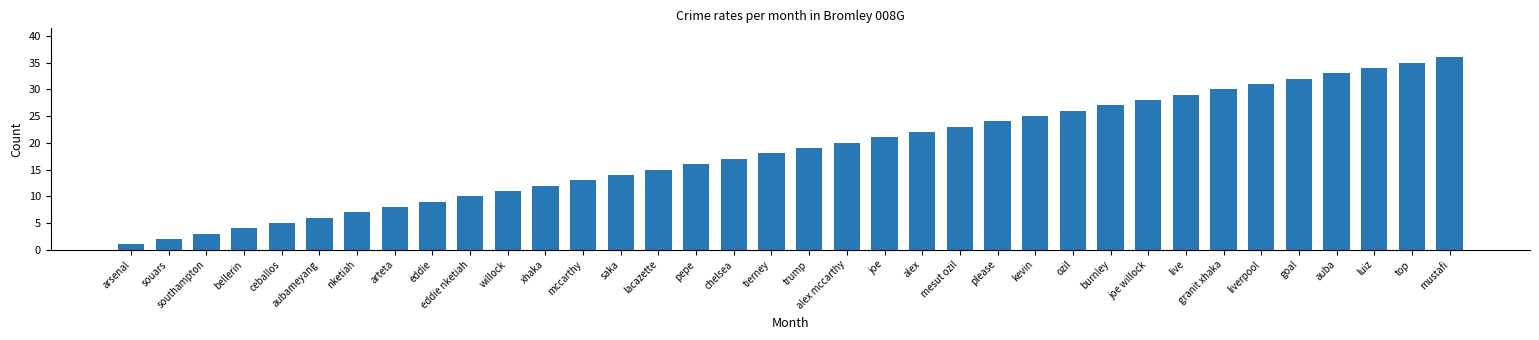

Approximately how many times larger is the value at eddie nketiah compared to granit xhaka?

0.3